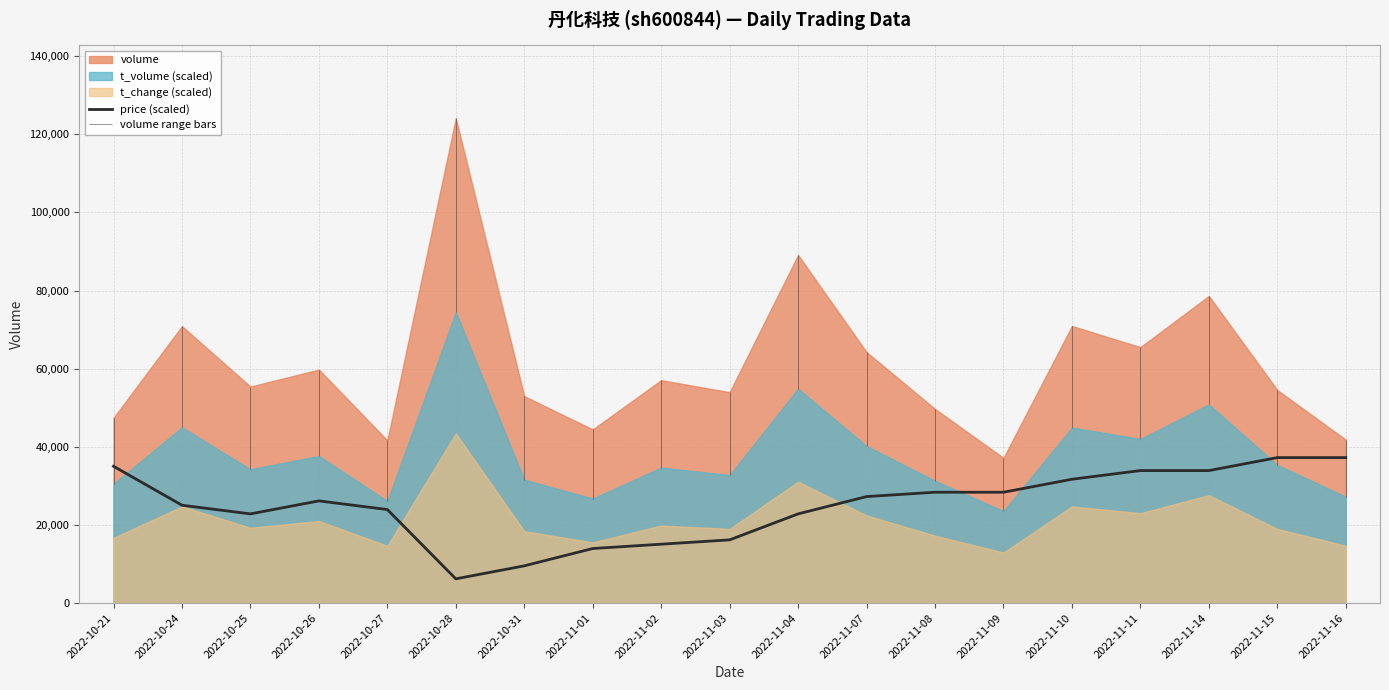

Rank the categories by value from lowest to highest.

2022-10-28, 2022-10-31, 2022-11-01, 2022-11-02, 2022-11-03, 2022-10-25, 2022-11-04, 2022-10-27, 2022-10-24, 2022-10-26, 2022-11-07, 2022-11-08, 2022-11-09, 2022-11-10, 2022-11-11, 2022-11-14, 2022-10-21, 2022-11-15, 2022-11-16